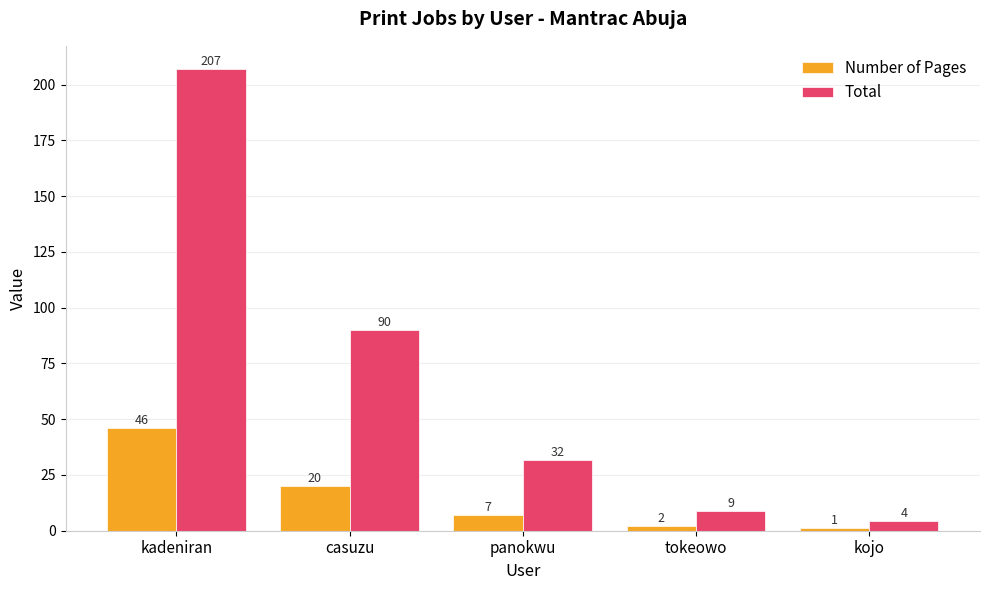

Count the number of categories in the chart.

5